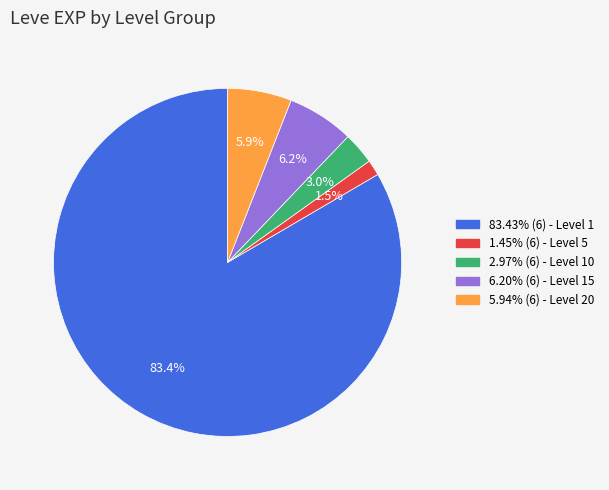

Is there any slice that represents more than half of the pie?

Yes